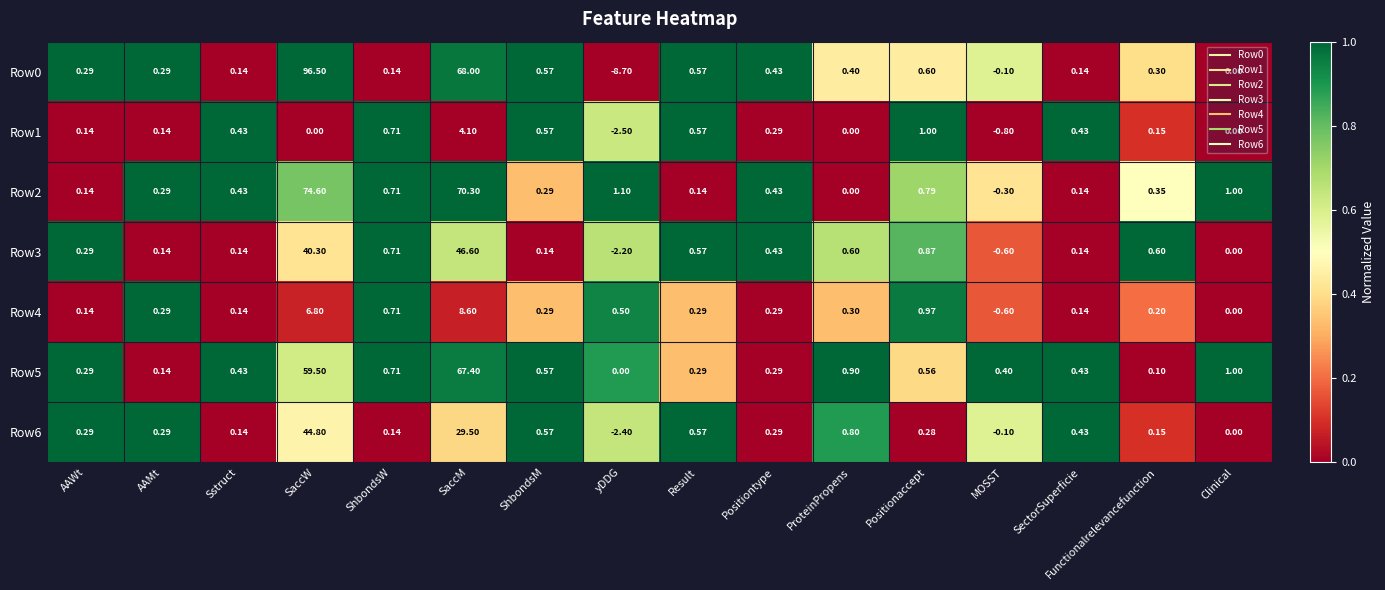

Which category has the lowest value in the Row5 series?

yDDG